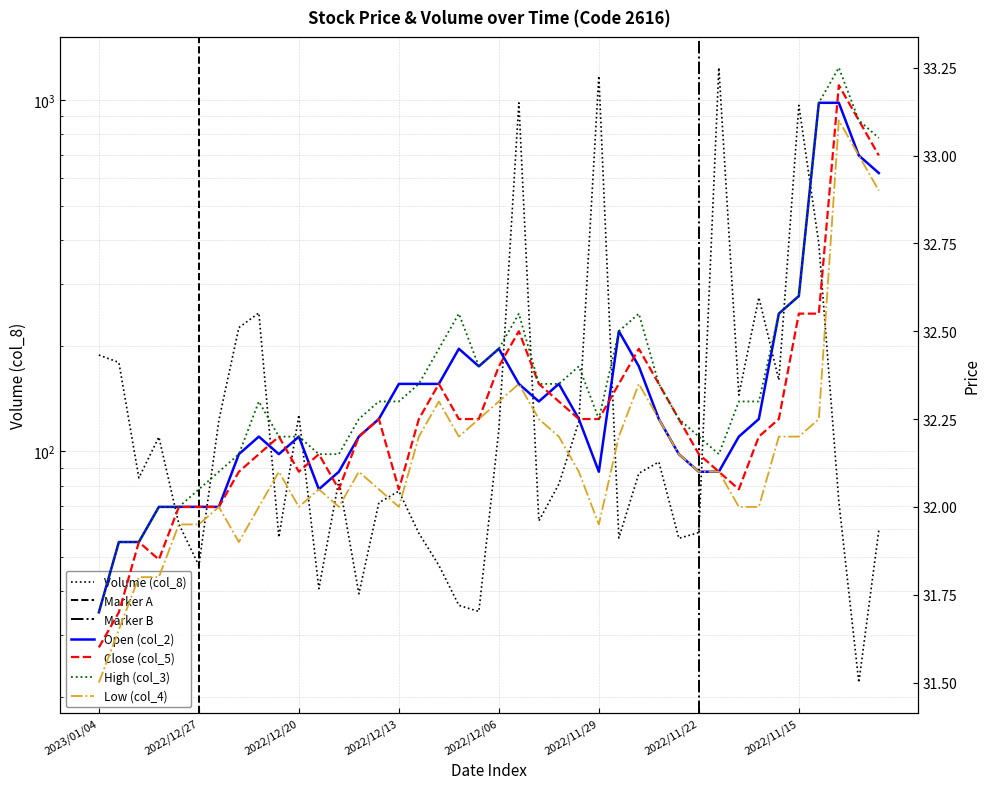

What is the spread (max minus min) of values at 2022/12/05?

950.5